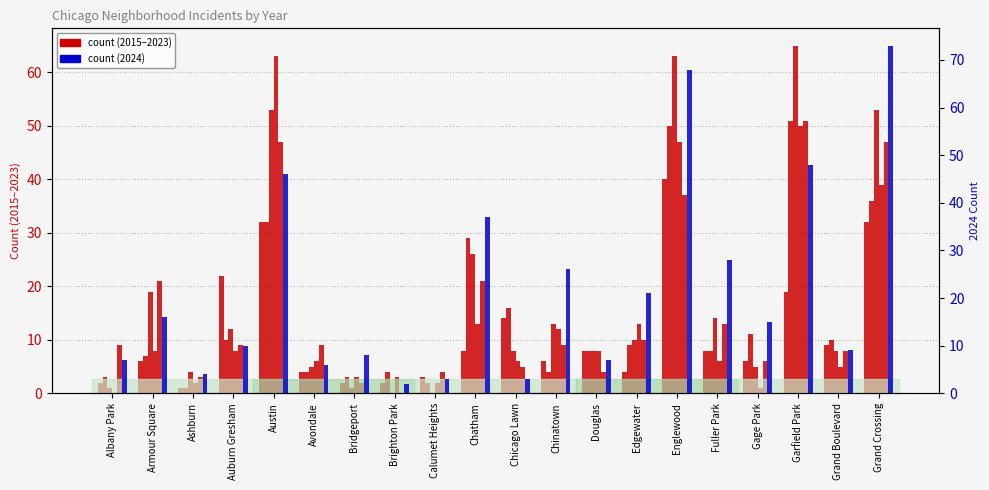

How many positive values does the 2021 series have?

19